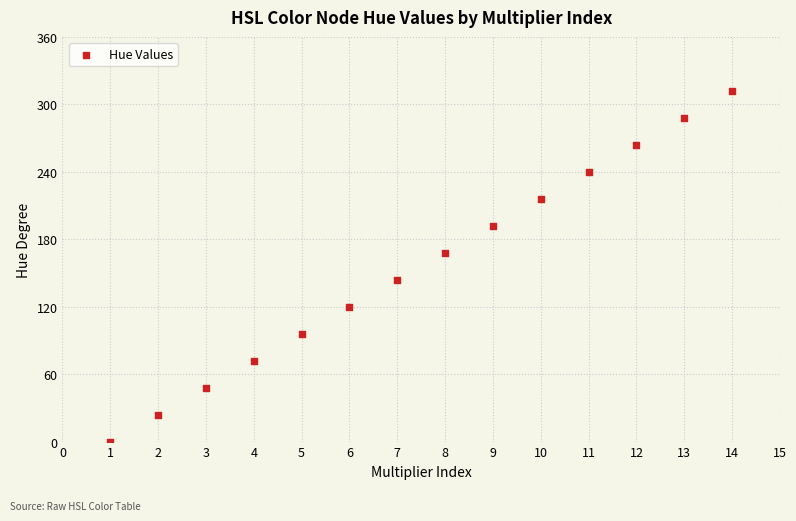

What is the range of X values (max minus min)?

13